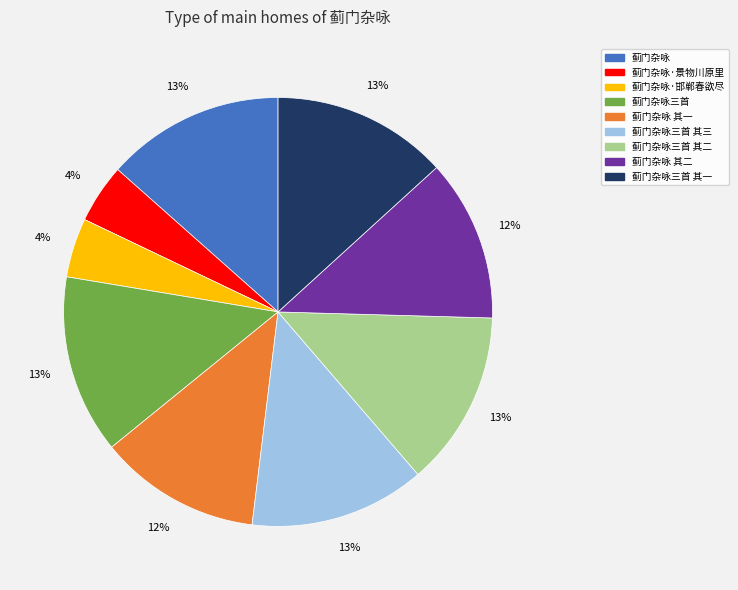

To the nearest percent, what is the average slice percentage?

11%